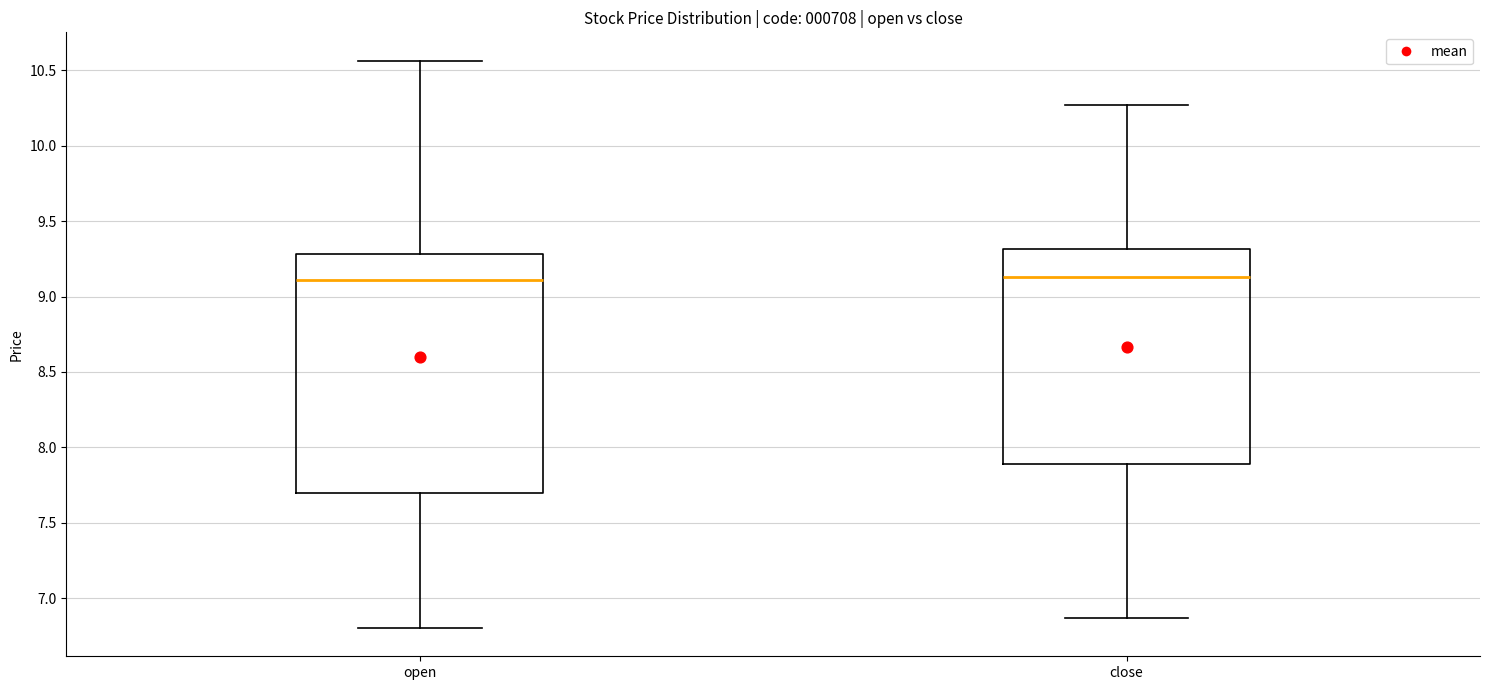

Reading left to right, read every box against the y-axis: the position of its median line, the range the box covers, and the ends of its whiskers. The values are not printed on the chart, so give them approximately, as read against the axis.

open: median 9.10, box 7.70 to 9.30, whiskers 6.80 to 10.55
close: median 9.15, box 7.90 to 9.30, whiskers 6.85 to 10.25